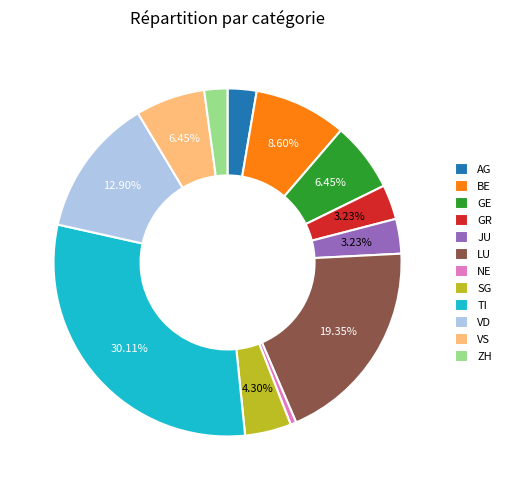

To the nearest percent, what is the combined percentage of TI and AG?

33%